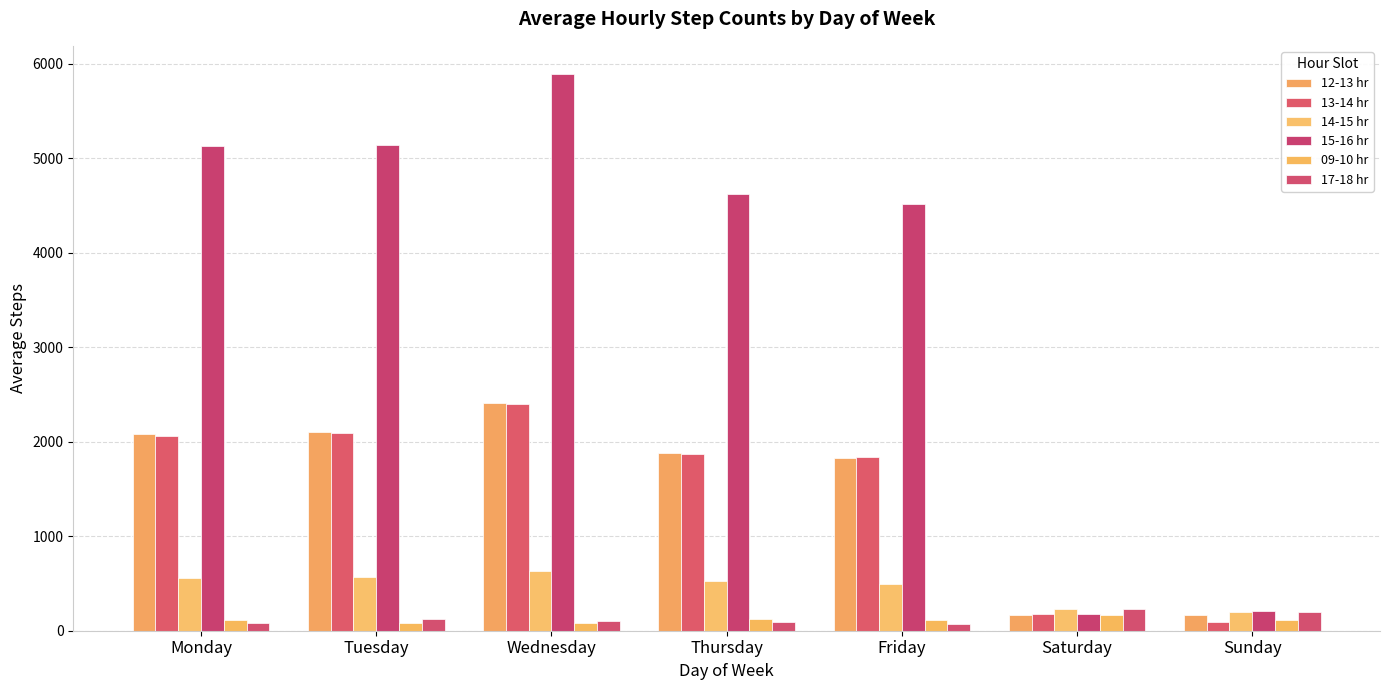

Which series changed the most between Wednesday and Thursday?

15-16 hr